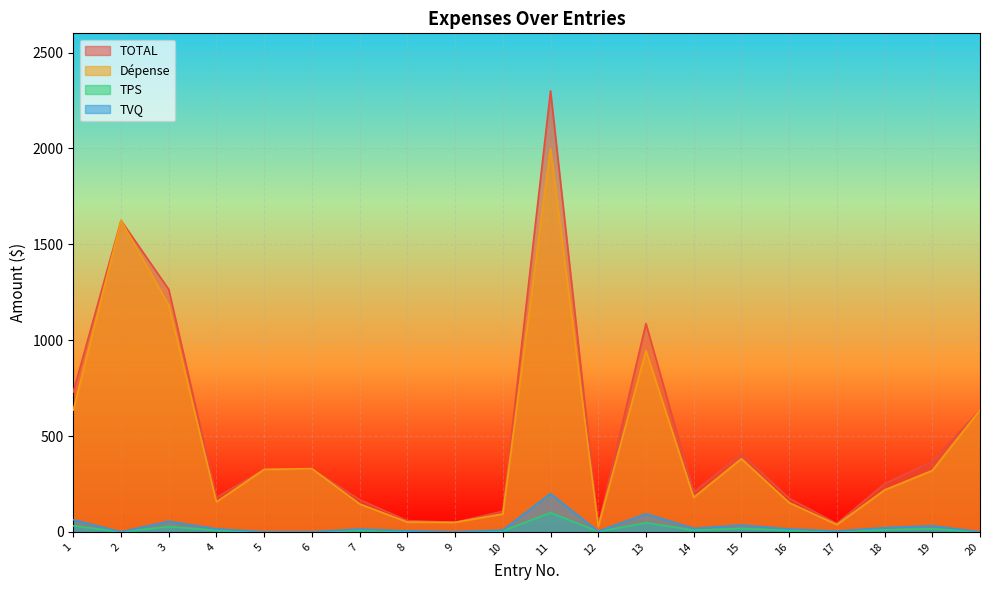

What is the value of the TVQ point at the 13th from the left?

94.3